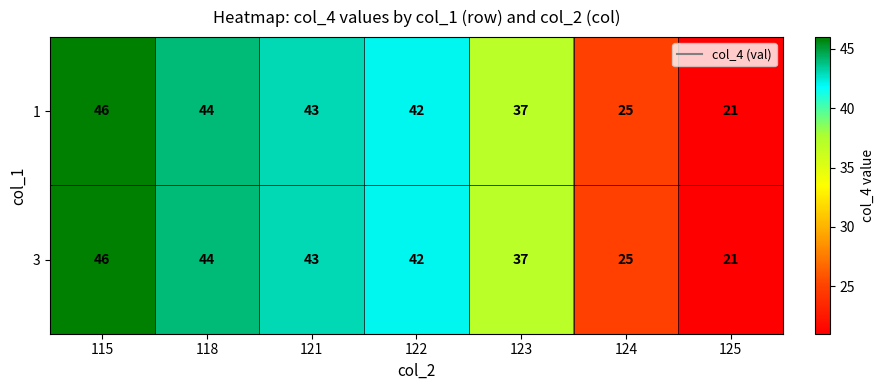

Rank the categories by 1 value from highest to lowest.

115, 118, 121, 122, 123, 124, 125